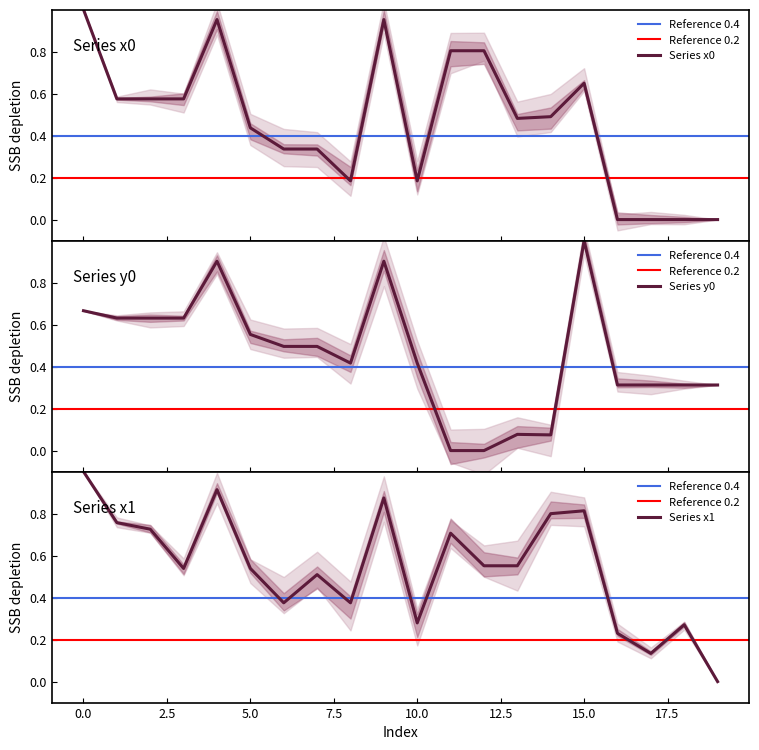

Reading left to right, extract all data points from this chart.

x0: 1.0	0.6	0.6	0.6	1.0	0.4	0.3	0.3	0.2	1.0	0.2	0.8	0.8	0.5	0.5	0.6	0.0	0.0	0.0	0.0
y0: 0.7	0.6	0.6	0.6	0.9	0.6	0.5	0.5	0.4	0.9	0.4	0.0	0.0	0.1	0.1	1.0	0.3	0.3	0.3	0.3
x1: 1.0	0.8	0.7	0.5	0.9	0.5	0.4	0.5	0.4	0.9	0.3	0.7	0.6	0.6	0.8	0.8	0.2	0.1	0.3	0.0